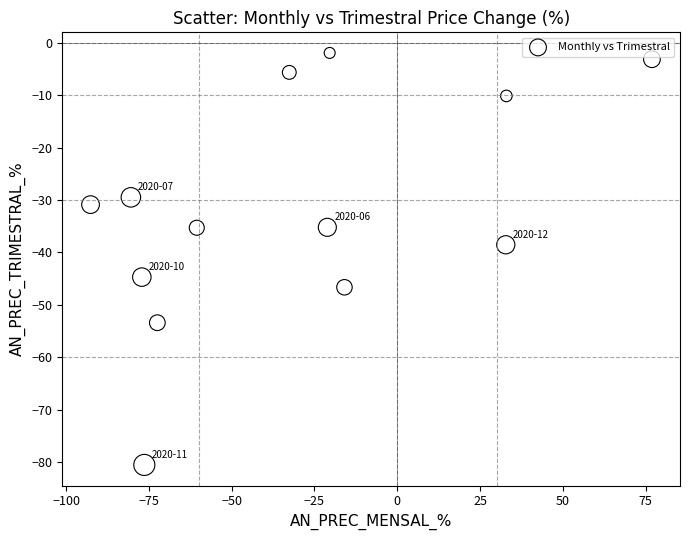

What Y value in the scatter plot is closest to -41?

-38.5